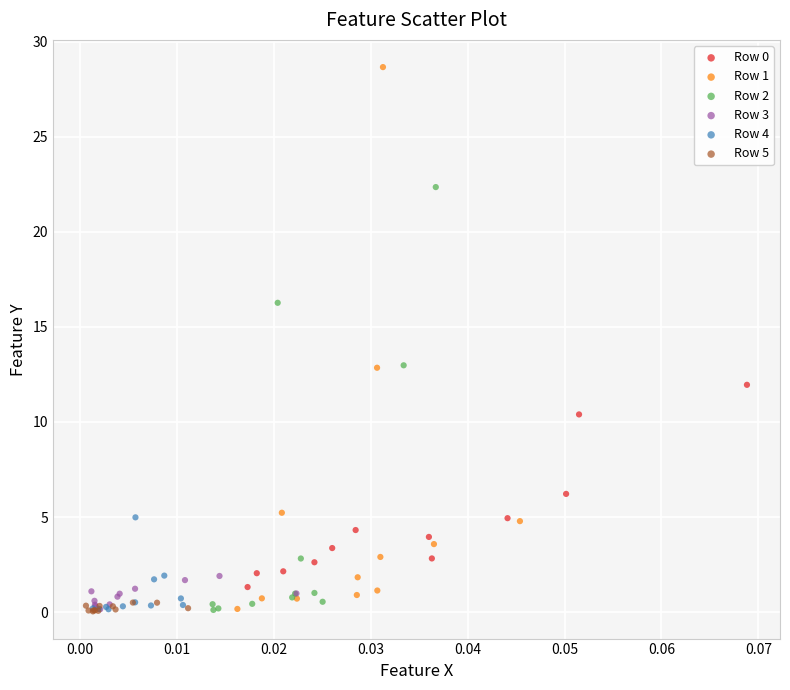

Which series has the largest Y range (max minus min)?

Row 1